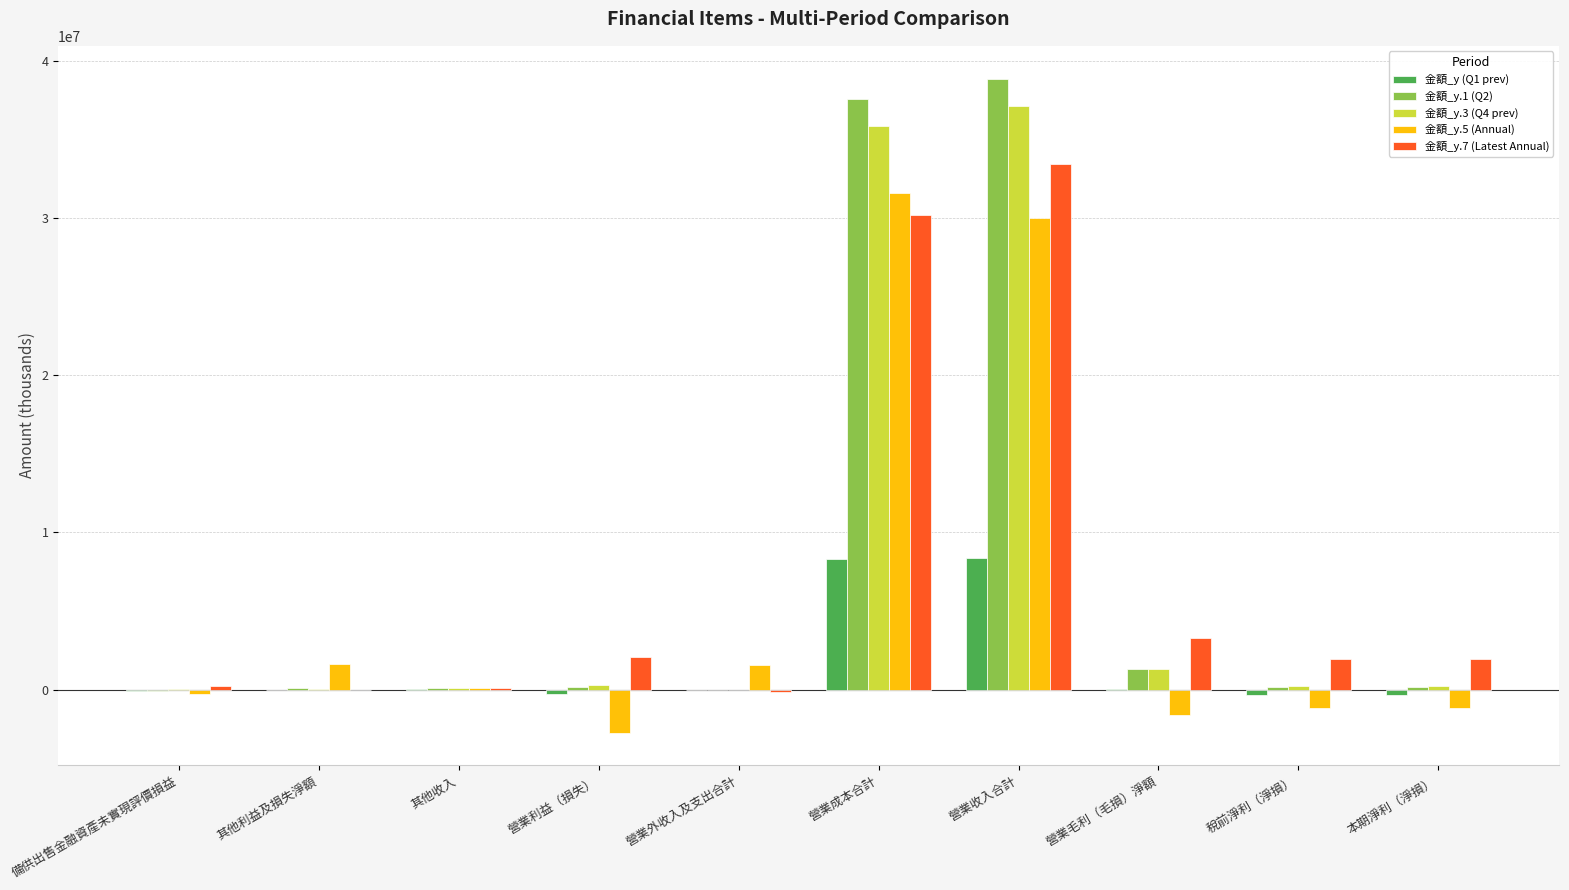

The 金額_y (Q1 prev) series shows 2277007 at 營業收入合計. True or false?

False